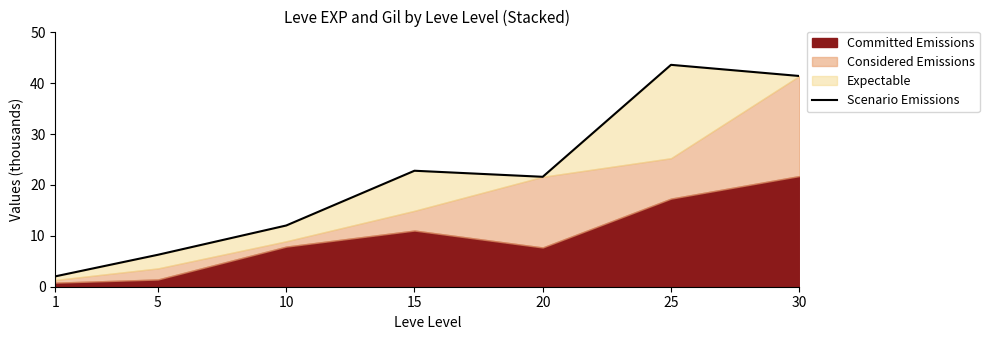

Rank the categories by value from highest to lowest.

25, 30, 15, 20, 10, 5, 1